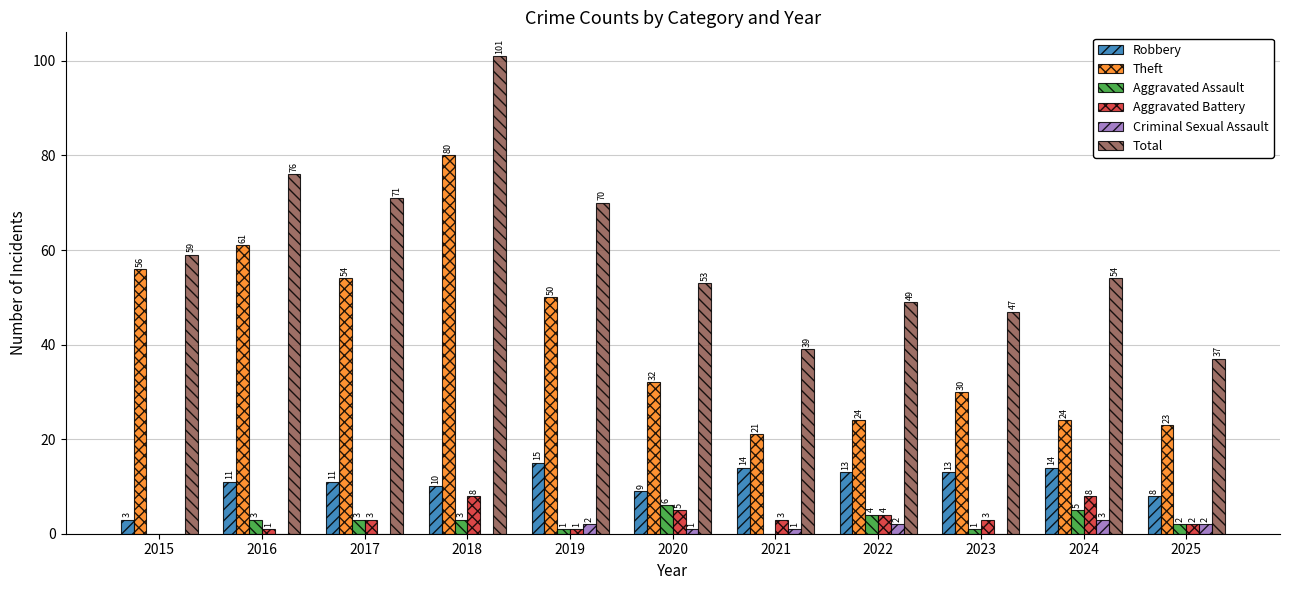

What is the approximate value of Theft at 2016, to the nearest 5?

60